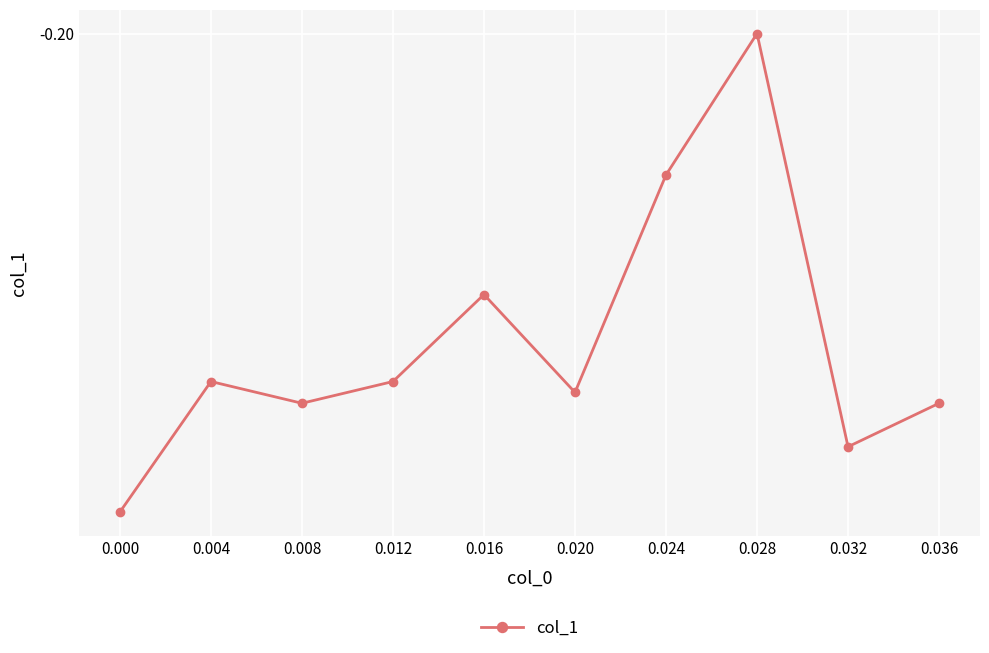

How many interior local valleys (lower than both neighbors) does the data have?

3